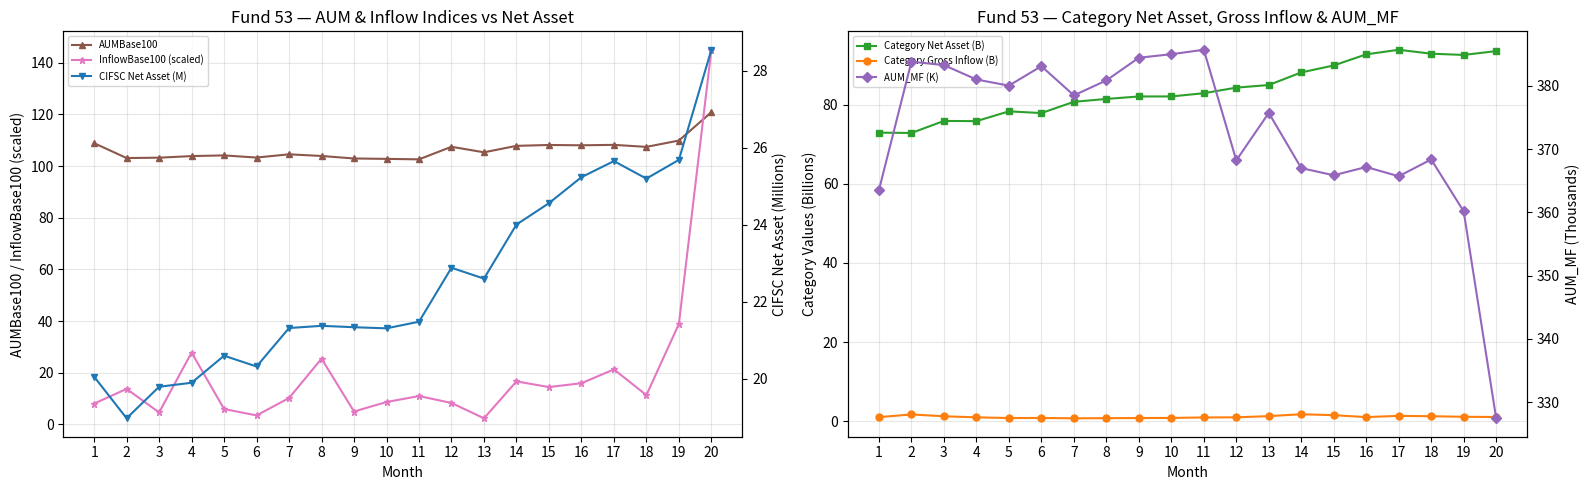

True or false: AUM_MF (K) and AUMBase100 intersect in this chart.

False